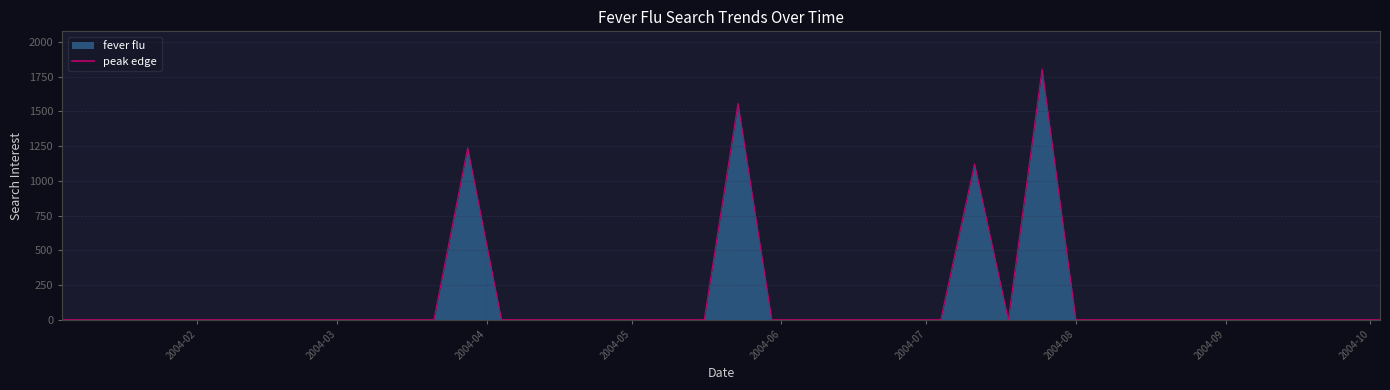

What is the maximum value shown in the chart?

1804.8